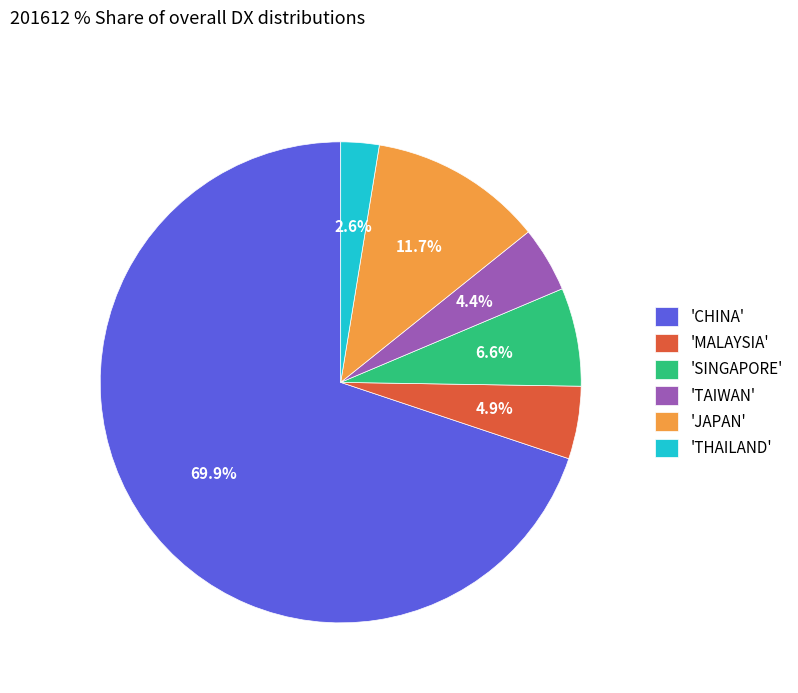

Between 'CHINA' and 'JAPAN', which is larger?

'CHINA'